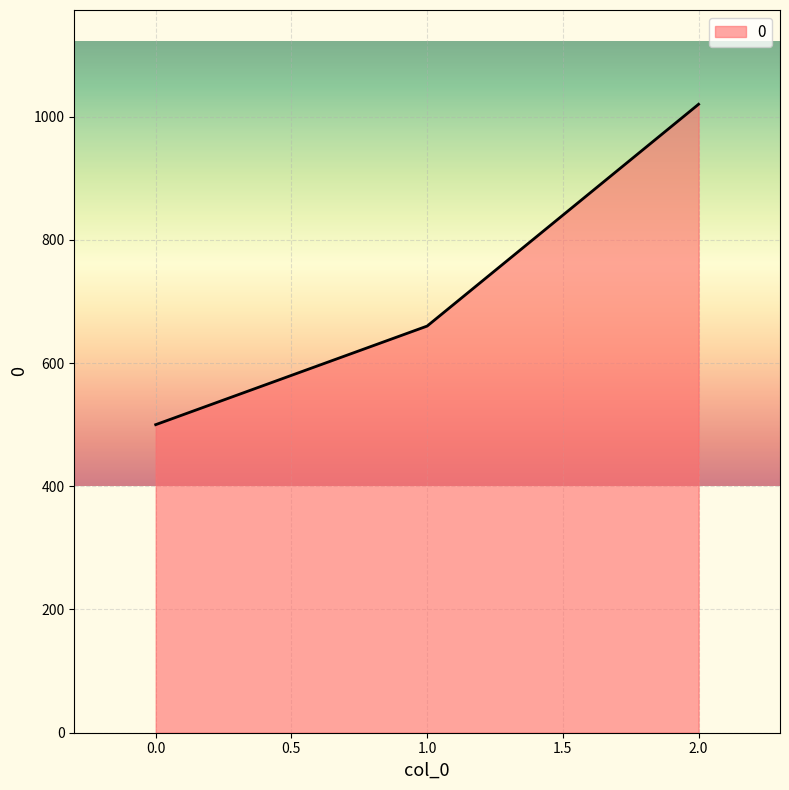

Reading right to left, transcribe all the data shown in this chart.

2.0=1020	1.0=660	0.0=500